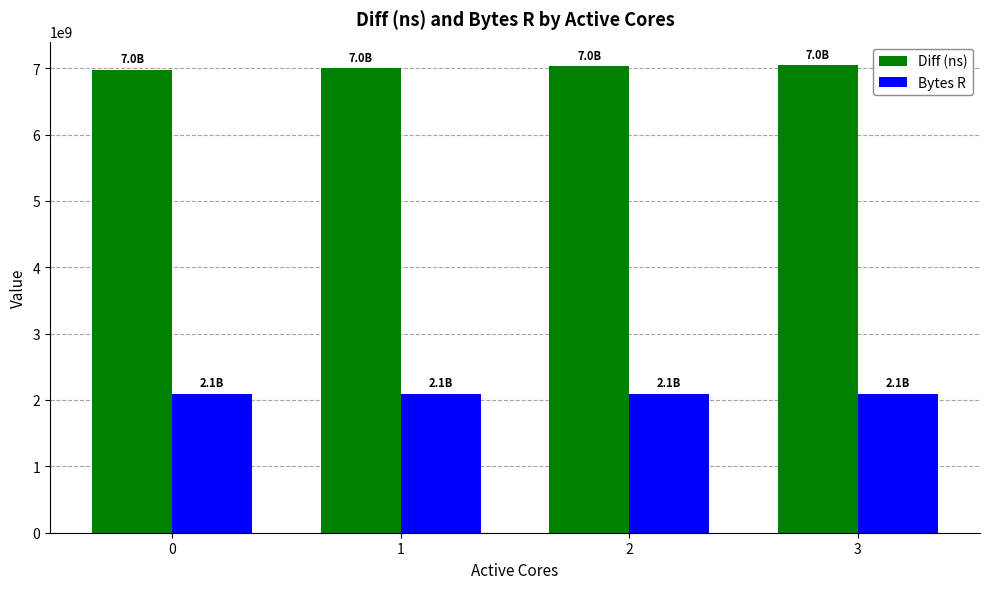

What is the difference between the highest and lowest values at 1?

4904820207